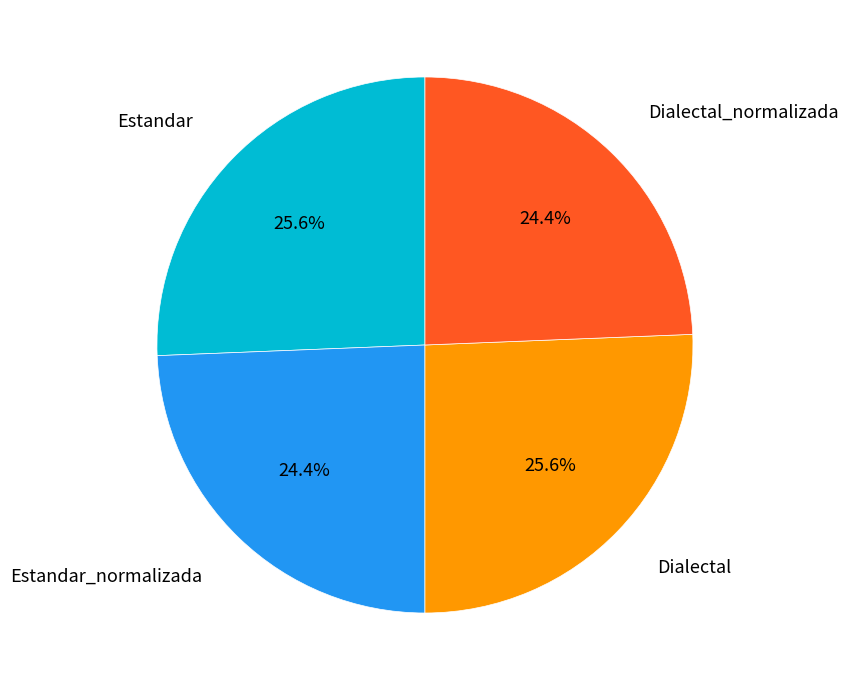

Is the sum of Estandar_normalizada and Dialectal_normalizada greater than half?

No